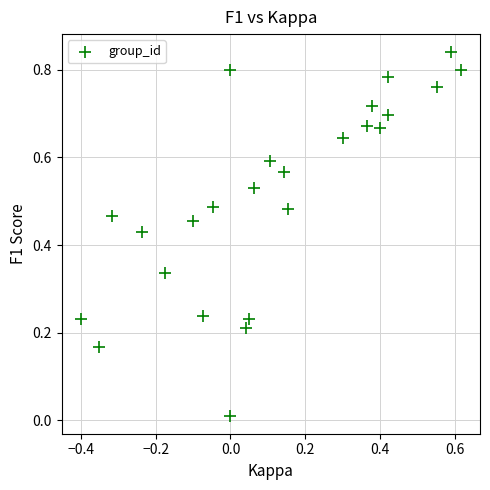

What is the range of X values (max minus min)?

1.0